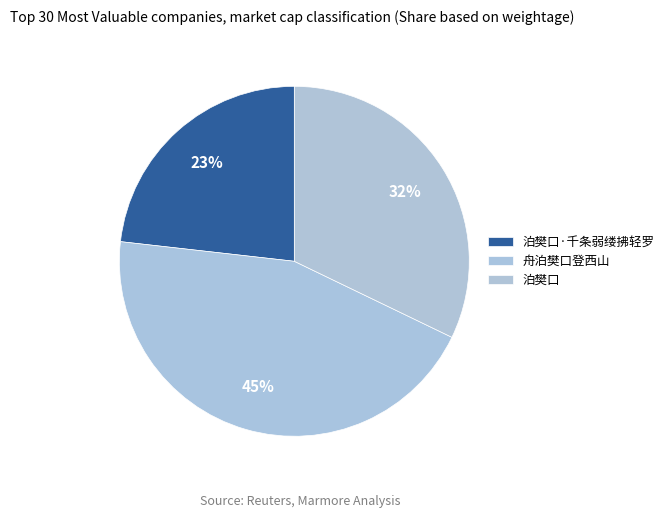

Is 泊樊口·千条弱缕拂轻罗 the majority of the pie?

No